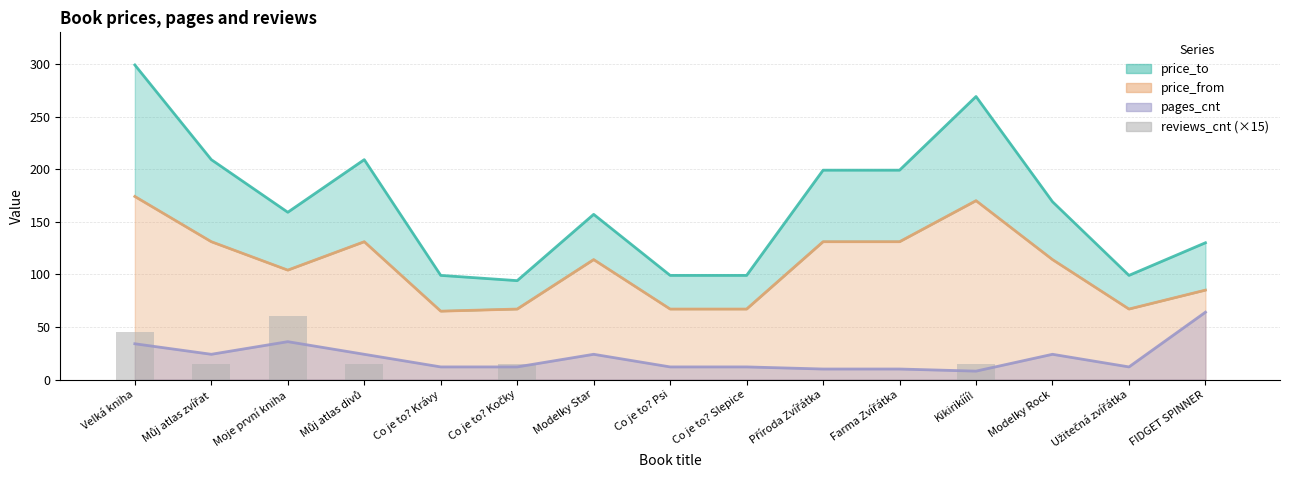

True or false: the data shows 39 at Příroda Zvířátka.

False